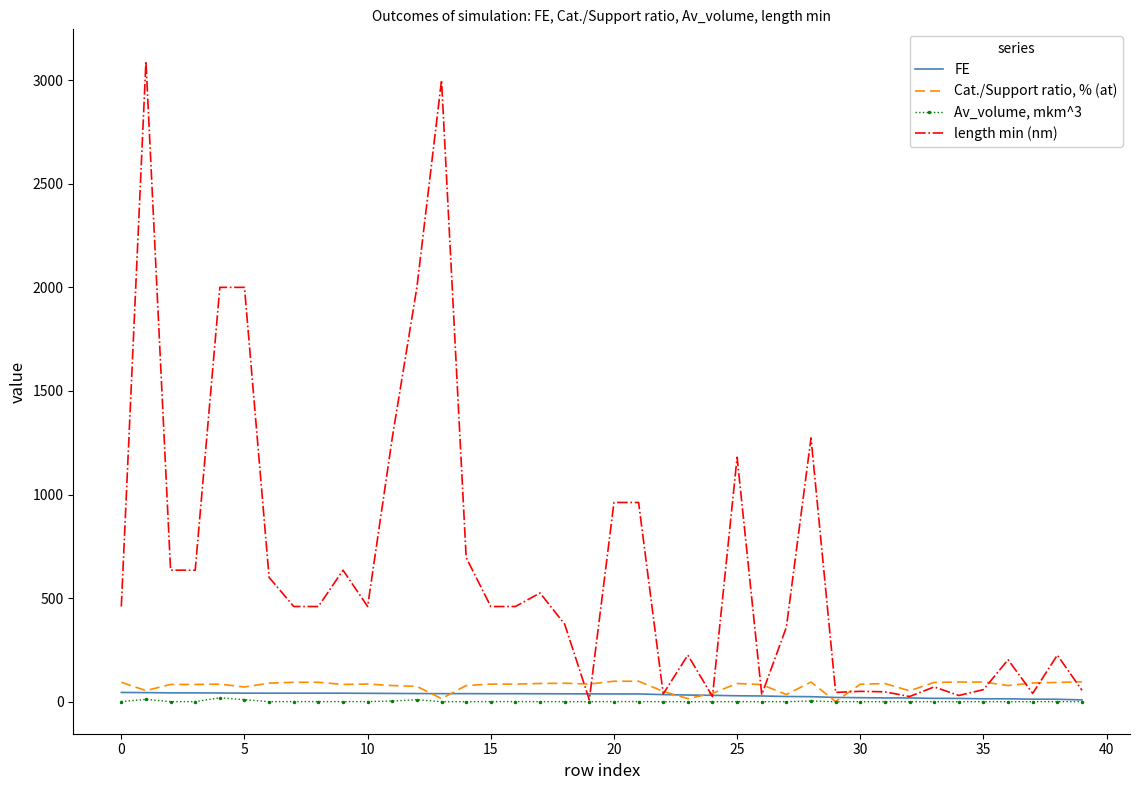

Which series has the largest total across all categories?

length min (nm)